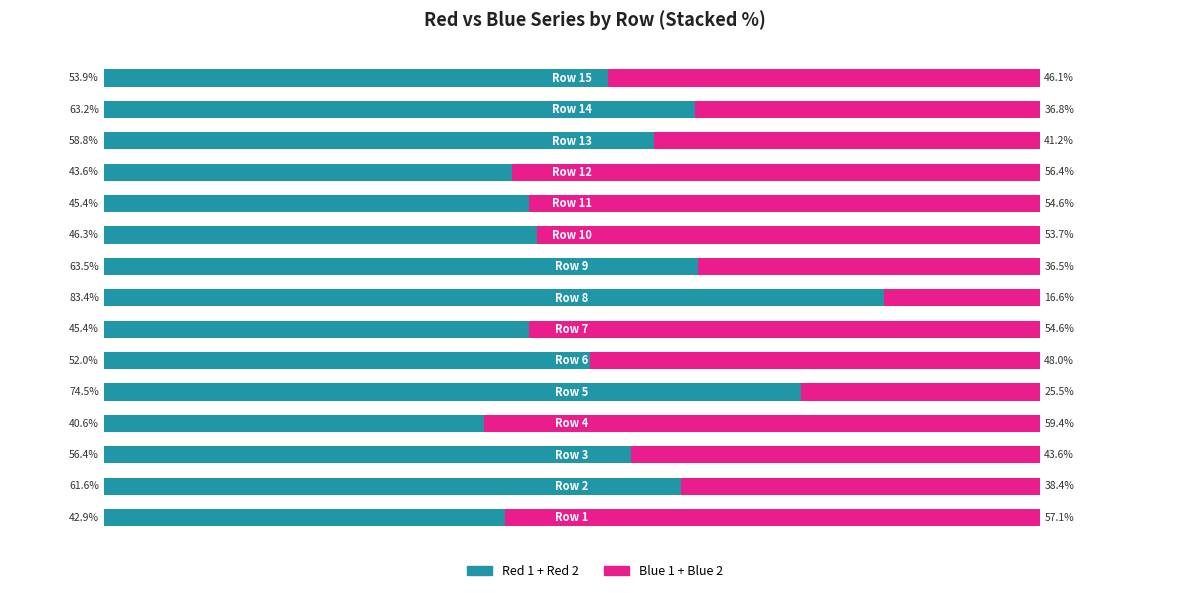

The value of Blue (Renter-occupied) at 0 is 24.2. True or false?

False